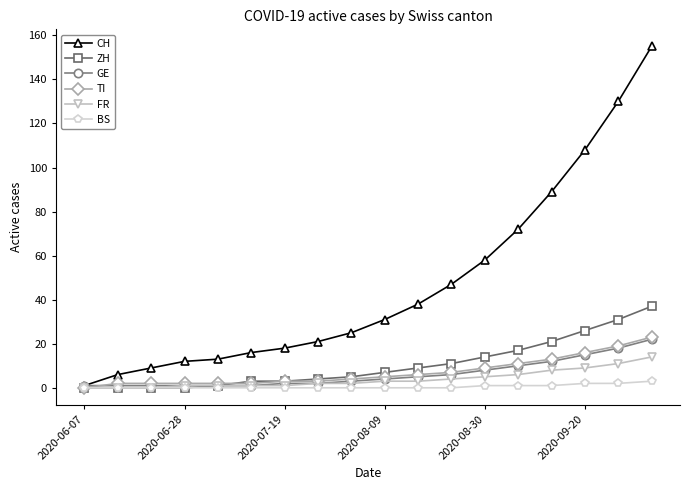

Reading right to left, transcribe all the data shown in this chart.

CH: 155	130	108	89	72	58	47	38	31	25	21	18	16	13	12	9	6	1
ZH: 37	31	26	21	17	14	11	9	7	5	4	3	3	1	0	0	0	0
GE: 22	18	15	12	10	8	6	5	4	3	2	2	1	1	1	1	1	1
TI: 23	19	16	13	11	9	7	6	5	4	3	3	2	2	2	2	2	0
FR: 14	11	9	8	6	5	4	3	3	2	2	1	1	1	1	0	0	0
BS: 3	2	2	1	1	1	0	0	0	0	0	0	0	0	0	0	0	0